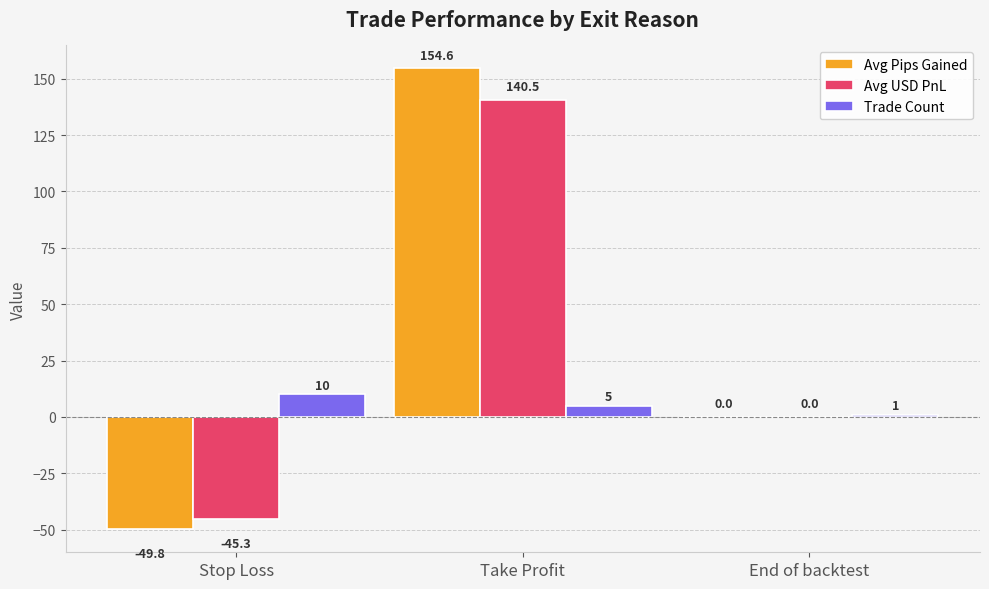

The value of Avg Pips Gained at End of backtest is -114.2. True or false?

False